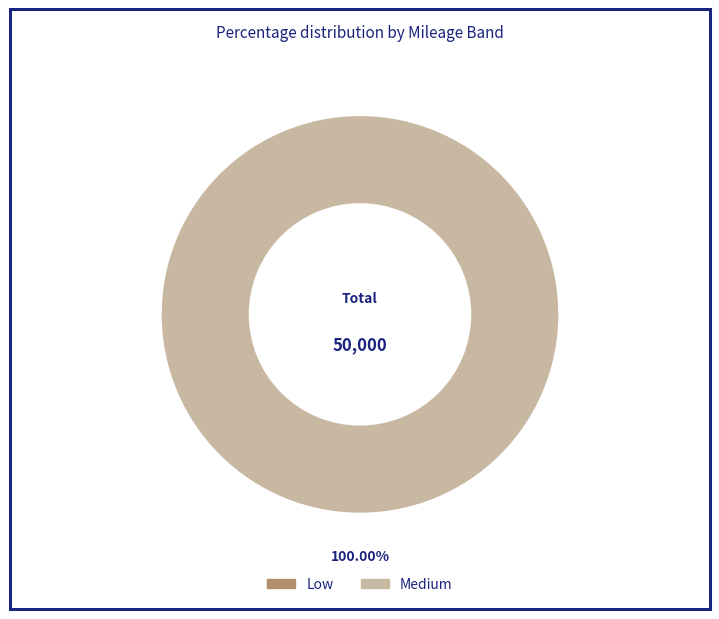

To the nearest percent, what is the combined percentage of Low and Medium?

100%